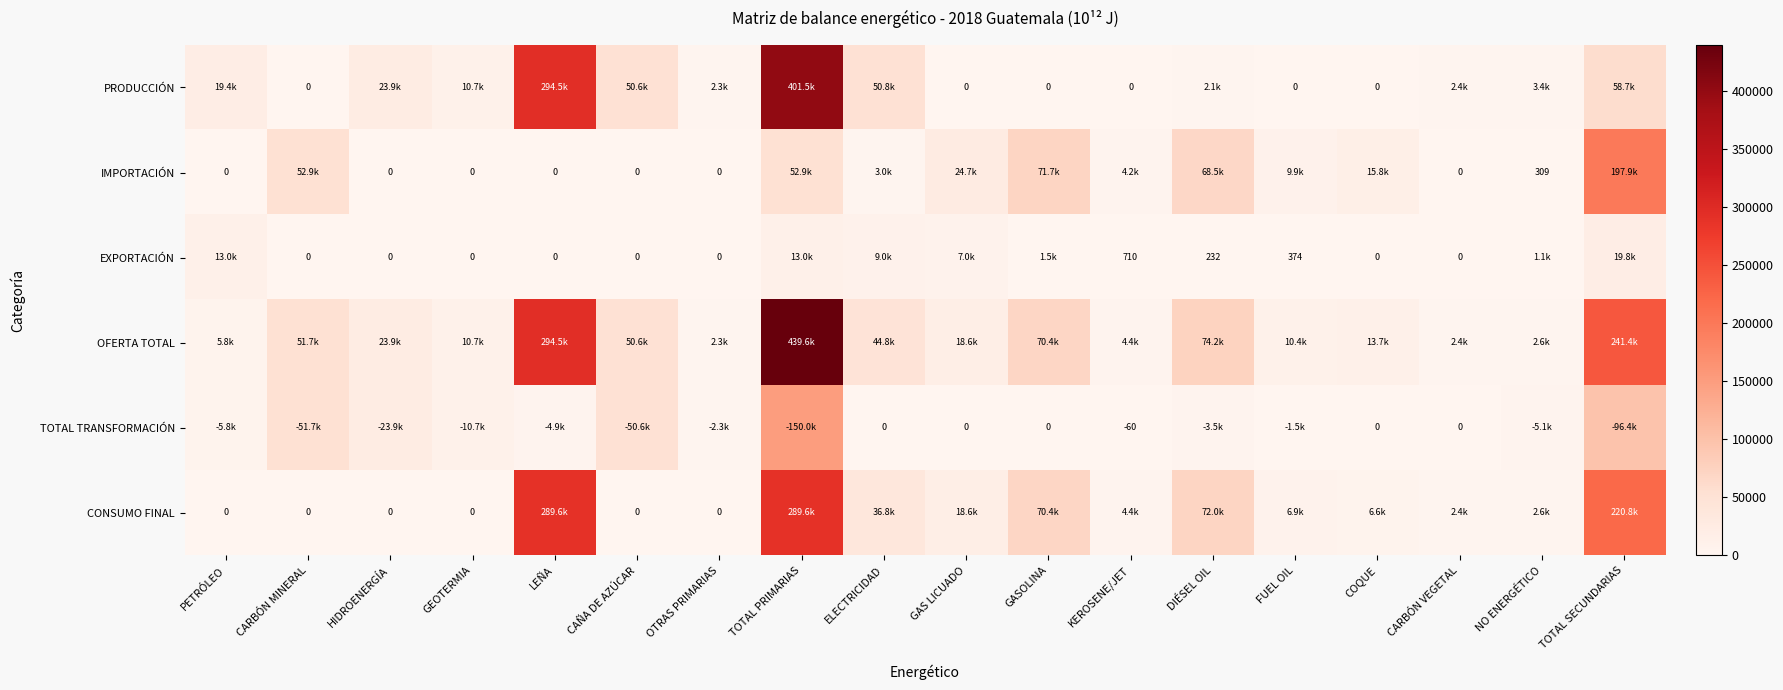

Which category has the lowest value in the EXPORTACIÓN series?

CARBÓN MINERAL